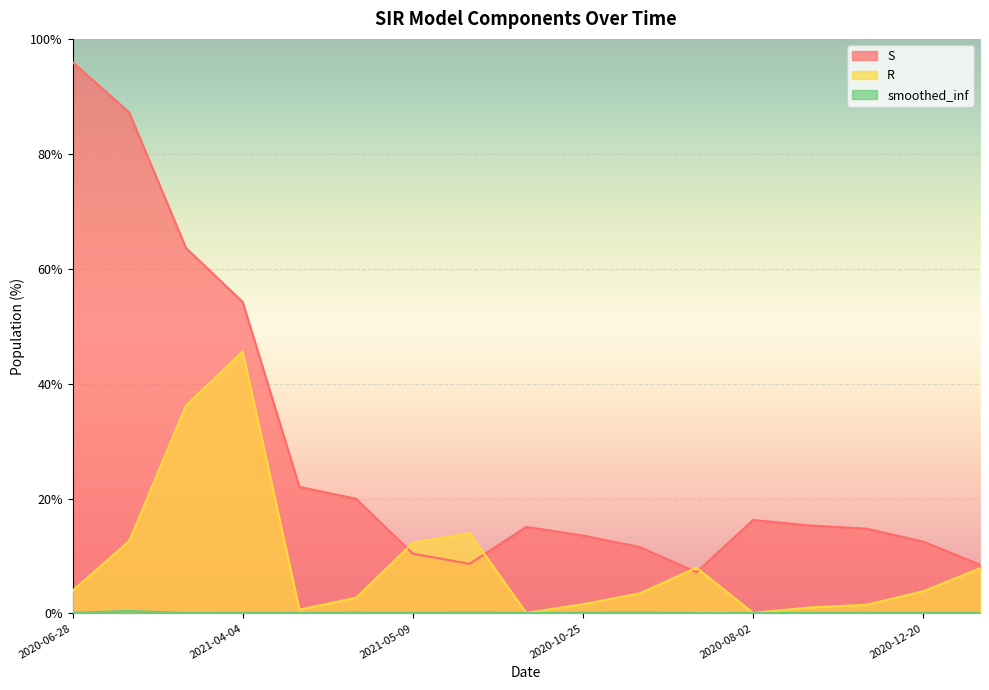

The value of S at 2020-12-17 is 4.6. True or false?

False